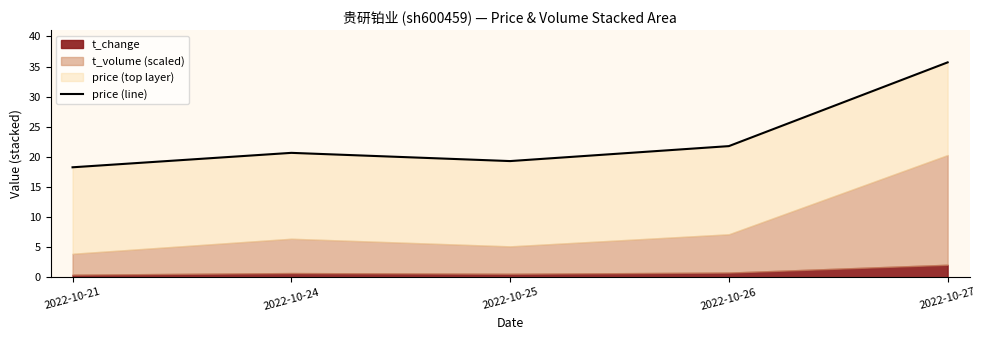

How many categories are shown in the chart?

5